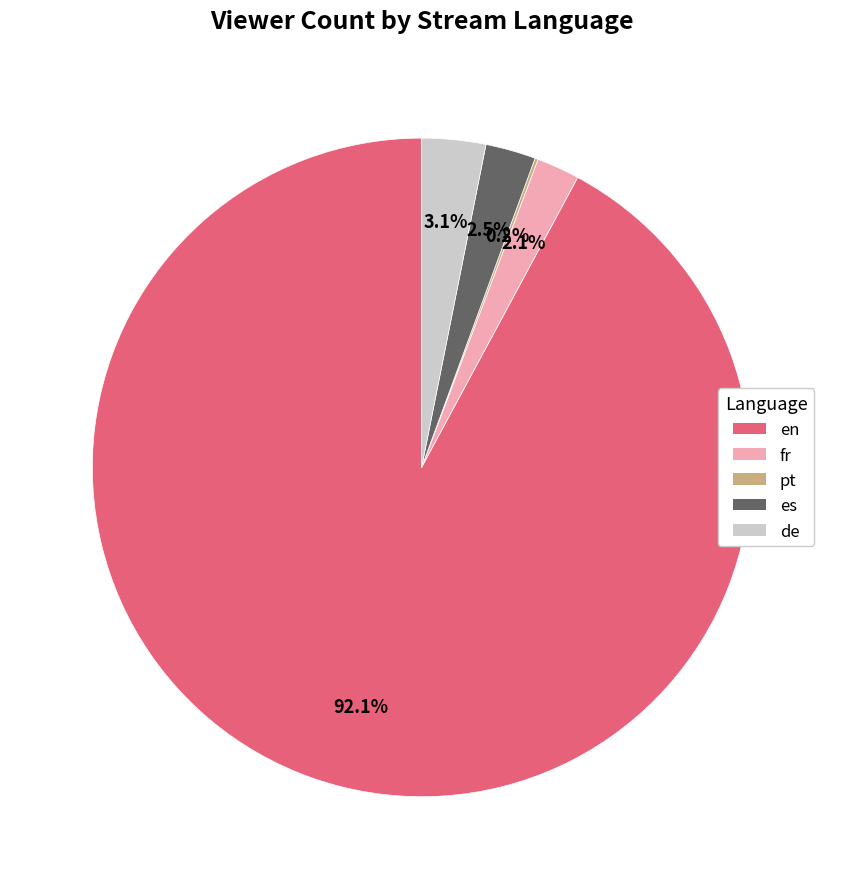

The es slice represents 2% of the pie. True or false?

True